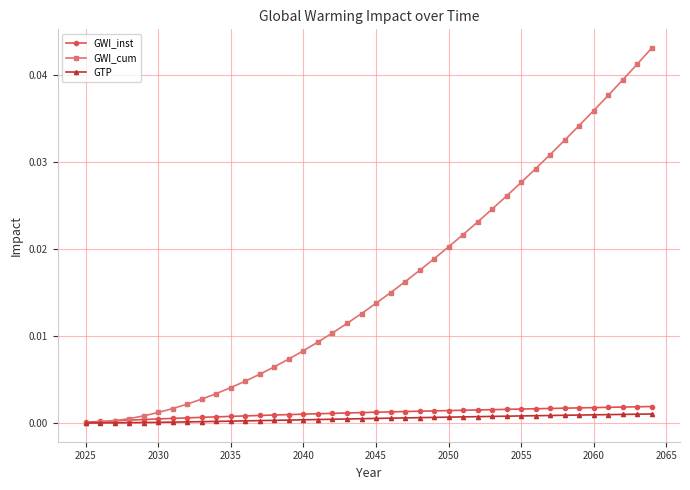

Which series has the largest range (max minus min)?

GWI_cum